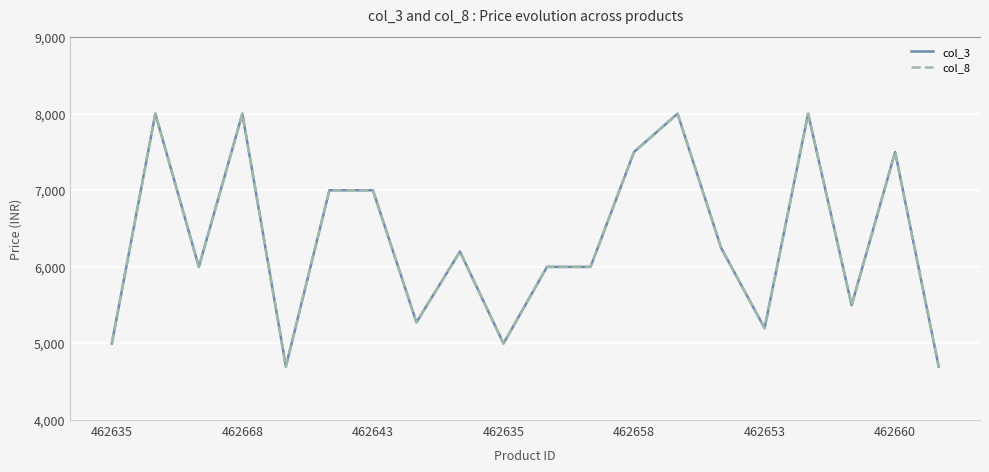

At which category does the chart reach its peak across all series?

462668